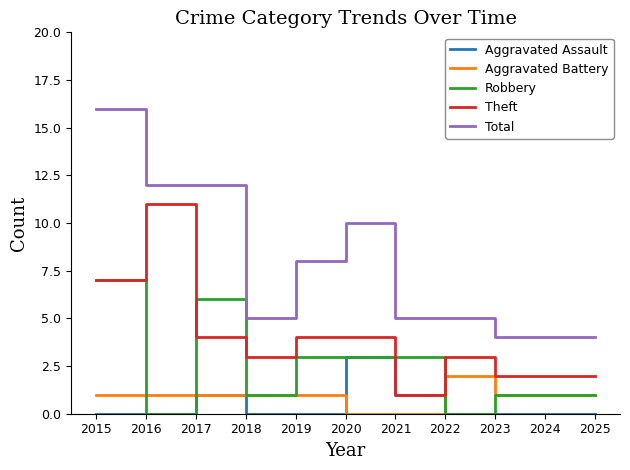

What is the sum of all Robbery values?

26